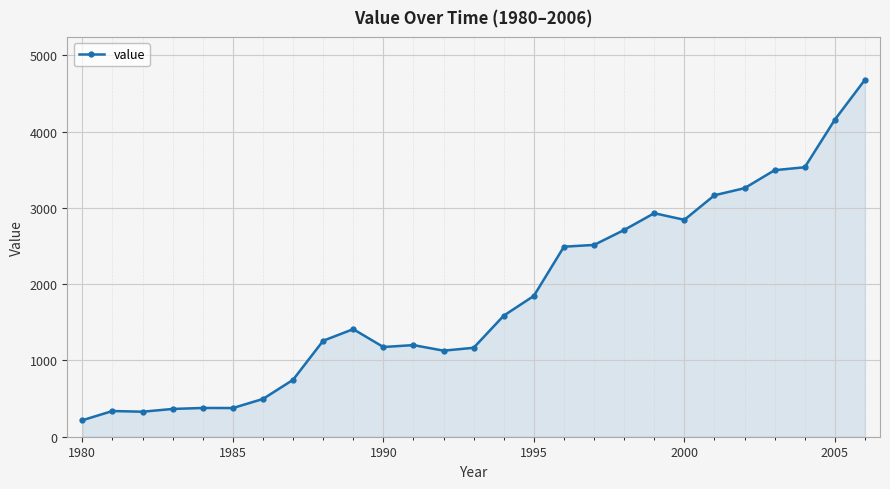

True or false: the data has more than 2 interior local peaks.

True